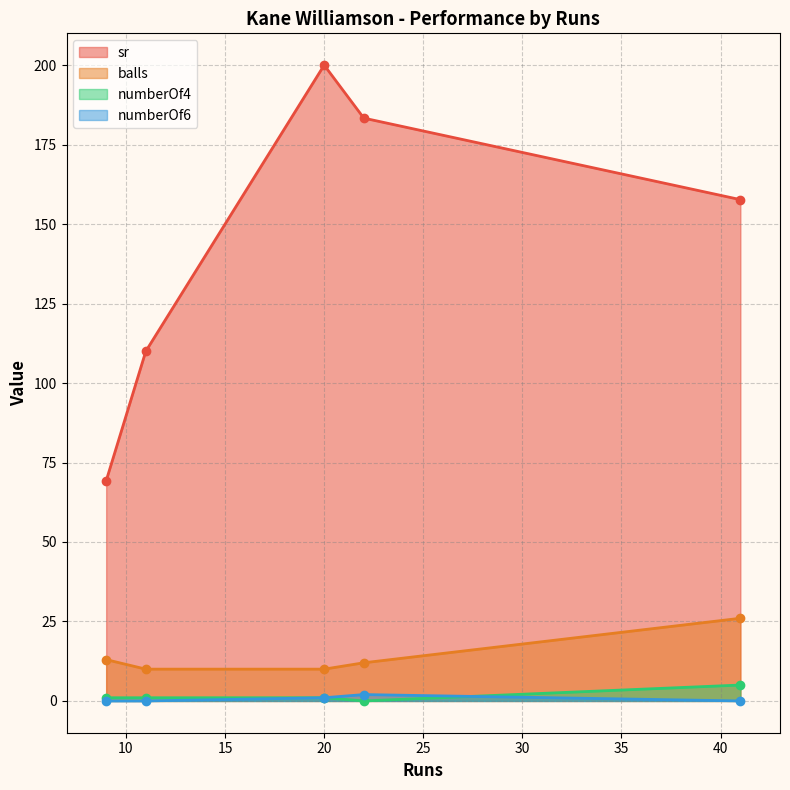

Which series has the widest spread of values?

sr